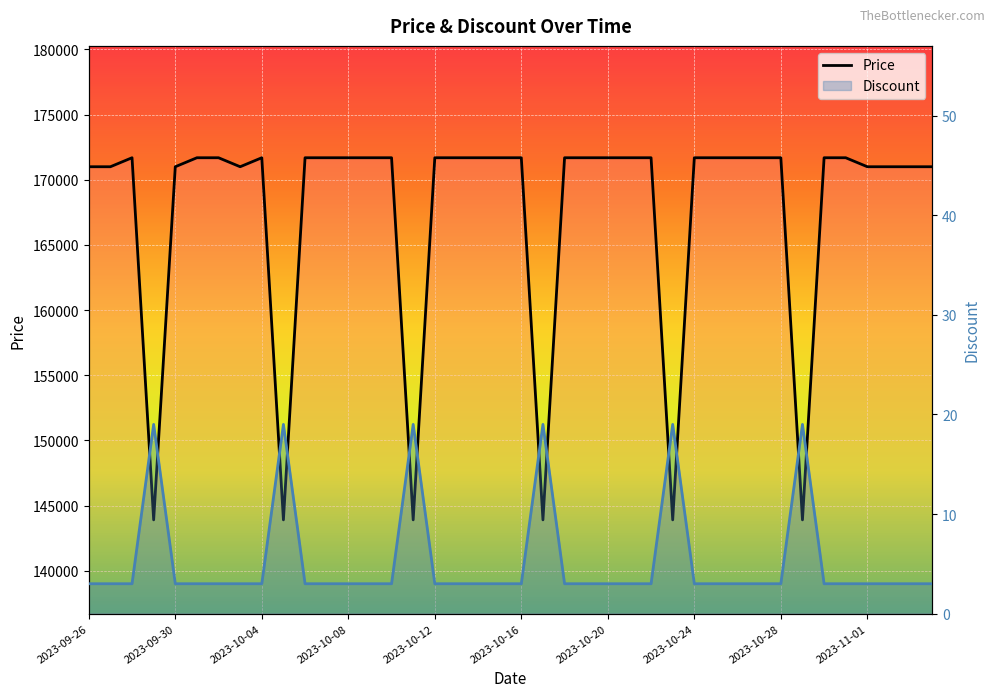

The value of Price at 17 is 115847. True or false?

False